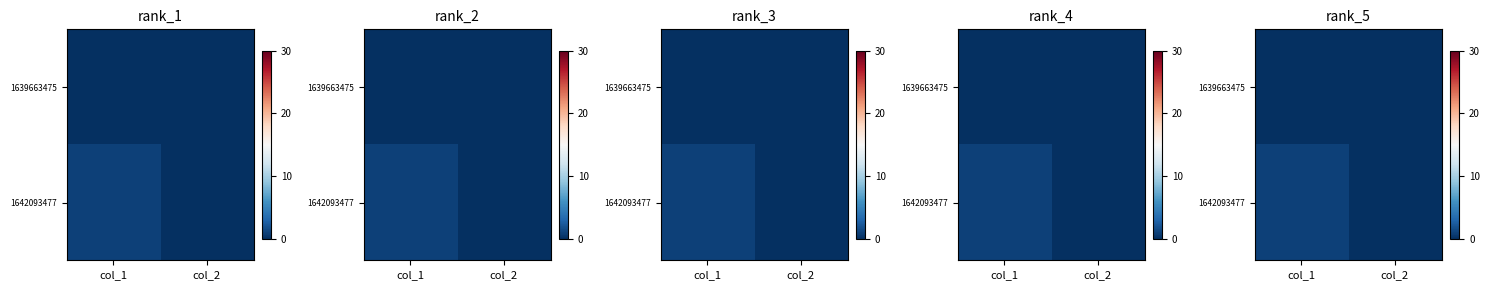

Is the value of 1639663475 at col_1 greater than the value of 1642093477 at col_1?

No